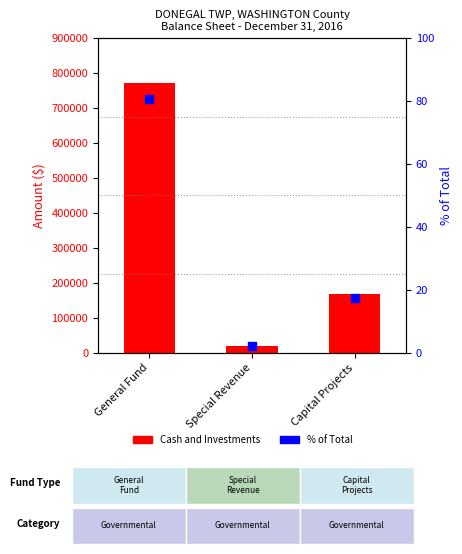

Is the value of % of Total at Capital Projects greater than the value of Cash and Investments at General Fund?

No